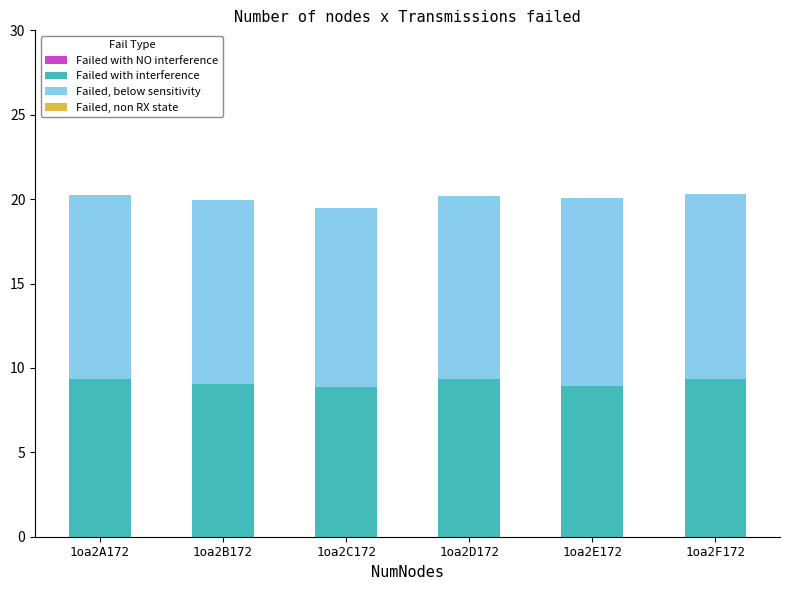

What is the sum of the Failed with interference values at 1oa2B172 and 1oa2E172?

18.0